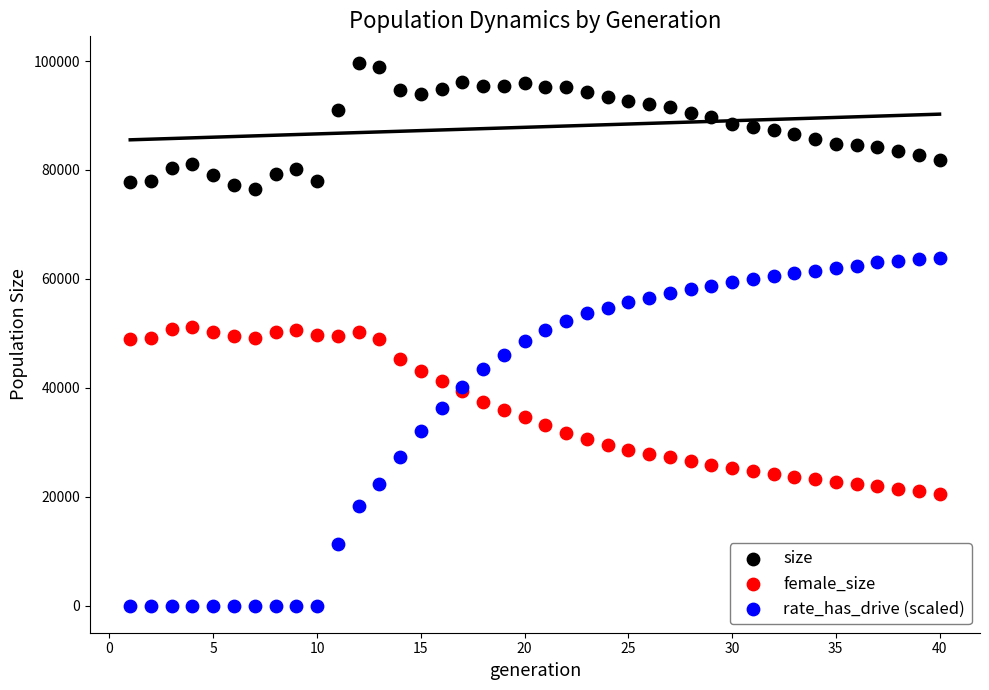

Which series contains the lowest Y value?

rate_has_drive (scaled)